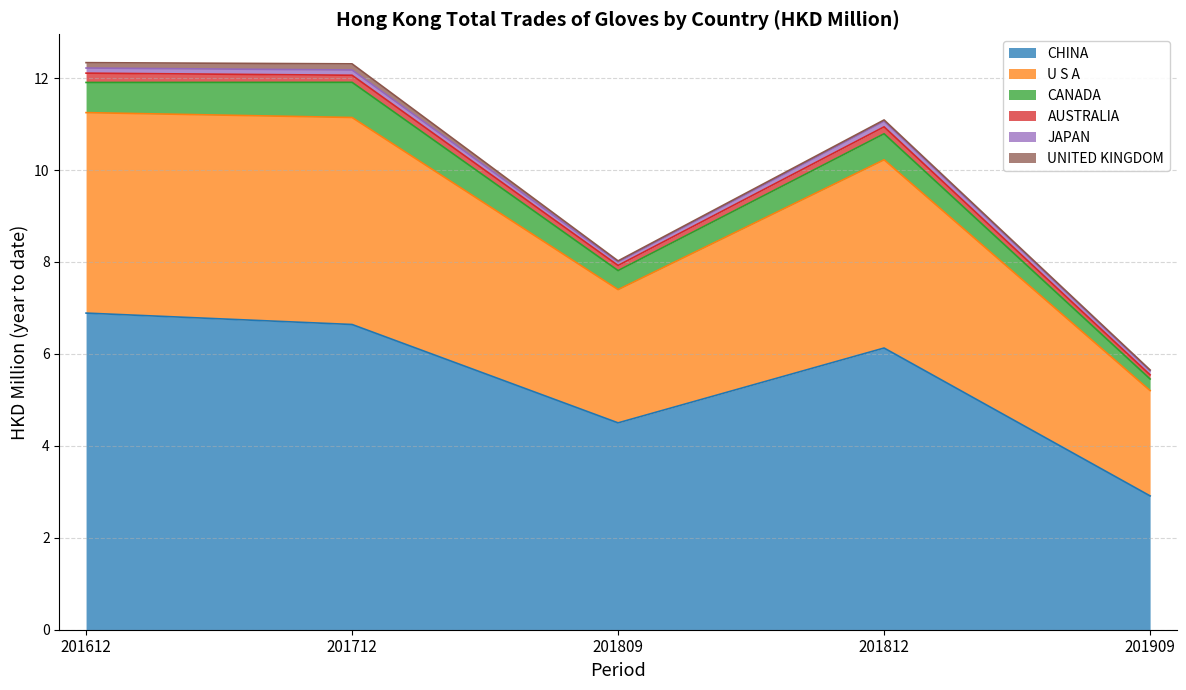

True or false: AUSTRALIA and JAPAN intersect in this chart.

False